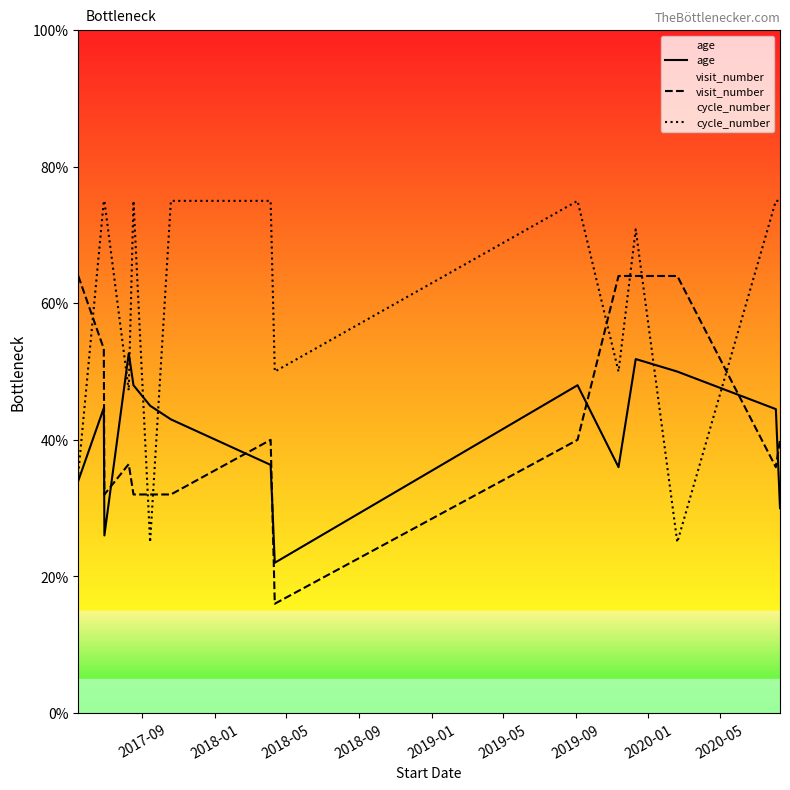

True or false: age has a value of 80.1 at 13.

False